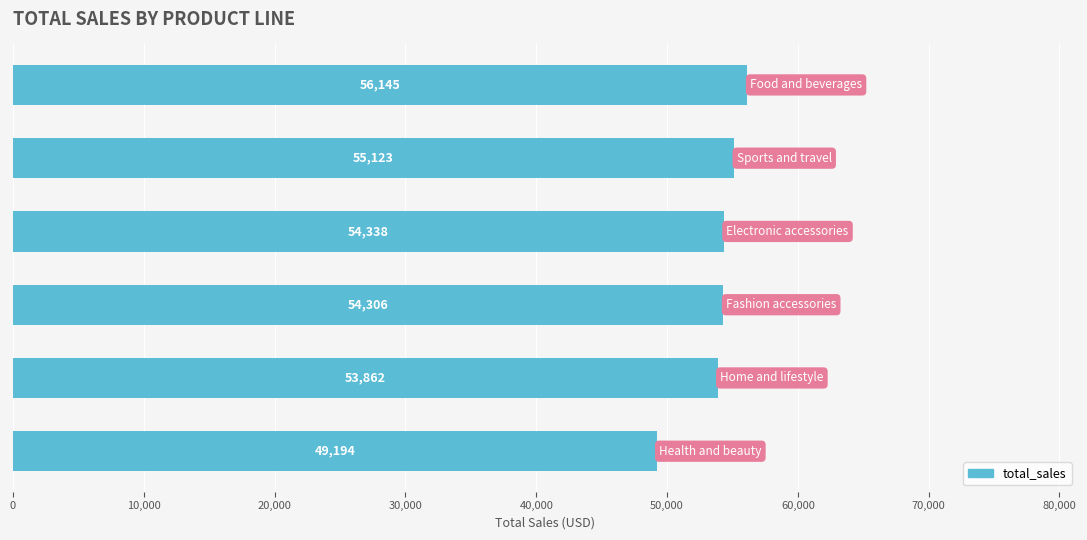

What is the difference between the maximum and second lowest values?

2283.0